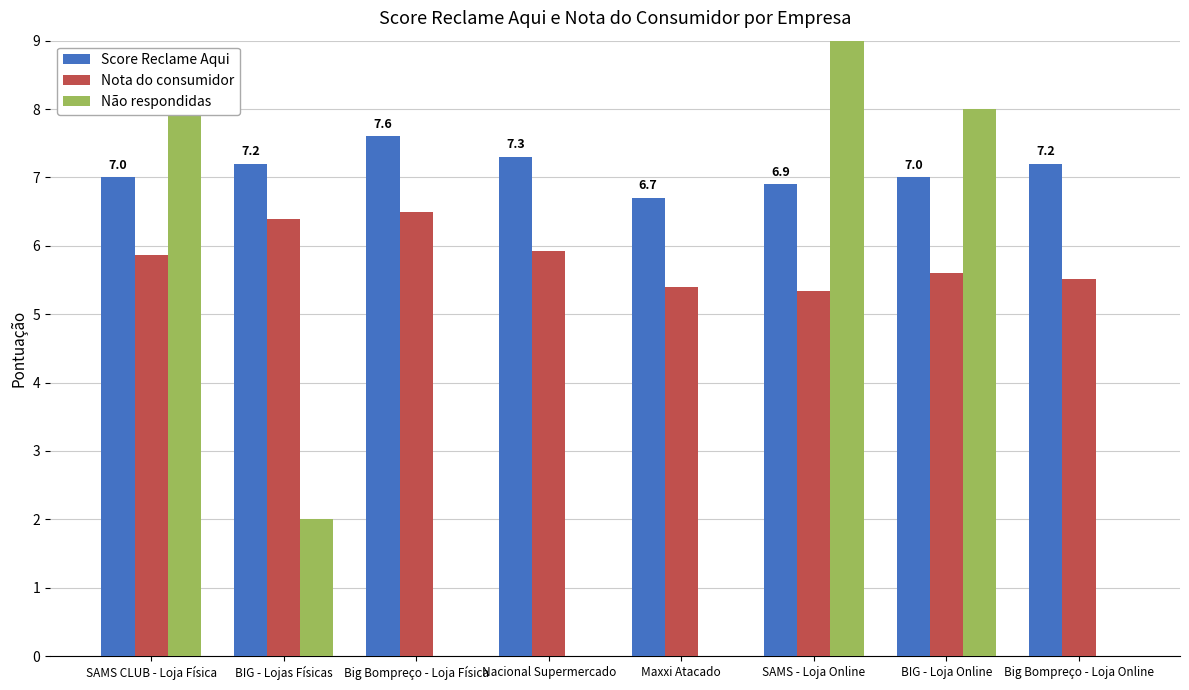

How many series are shown in this chart?

3